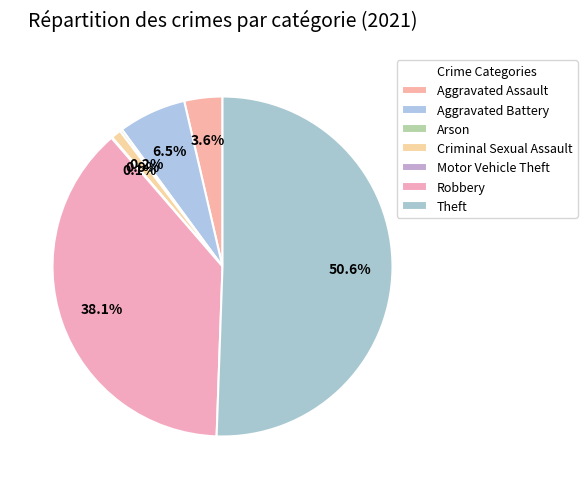

To the nearest percent, what is the combined percentage of Aggravated Assault and Arson?

4%